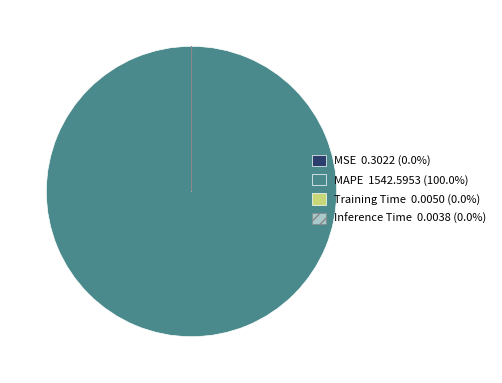

Does any single category account for the majority?

Yes